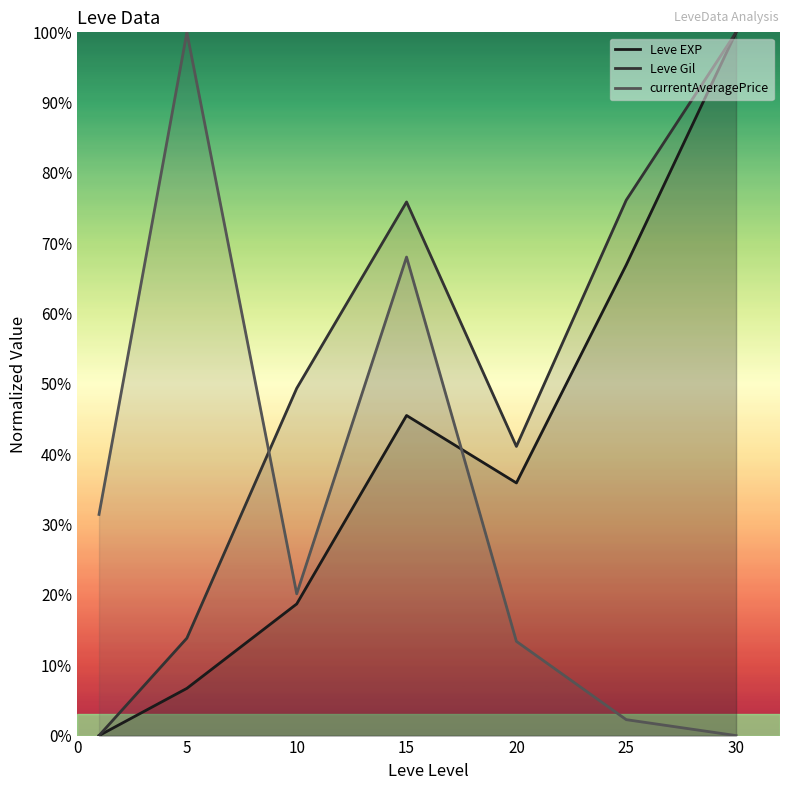

What are all the series names shown in the legend?

Leve EXP, Leve Gil, currentAveragePrice